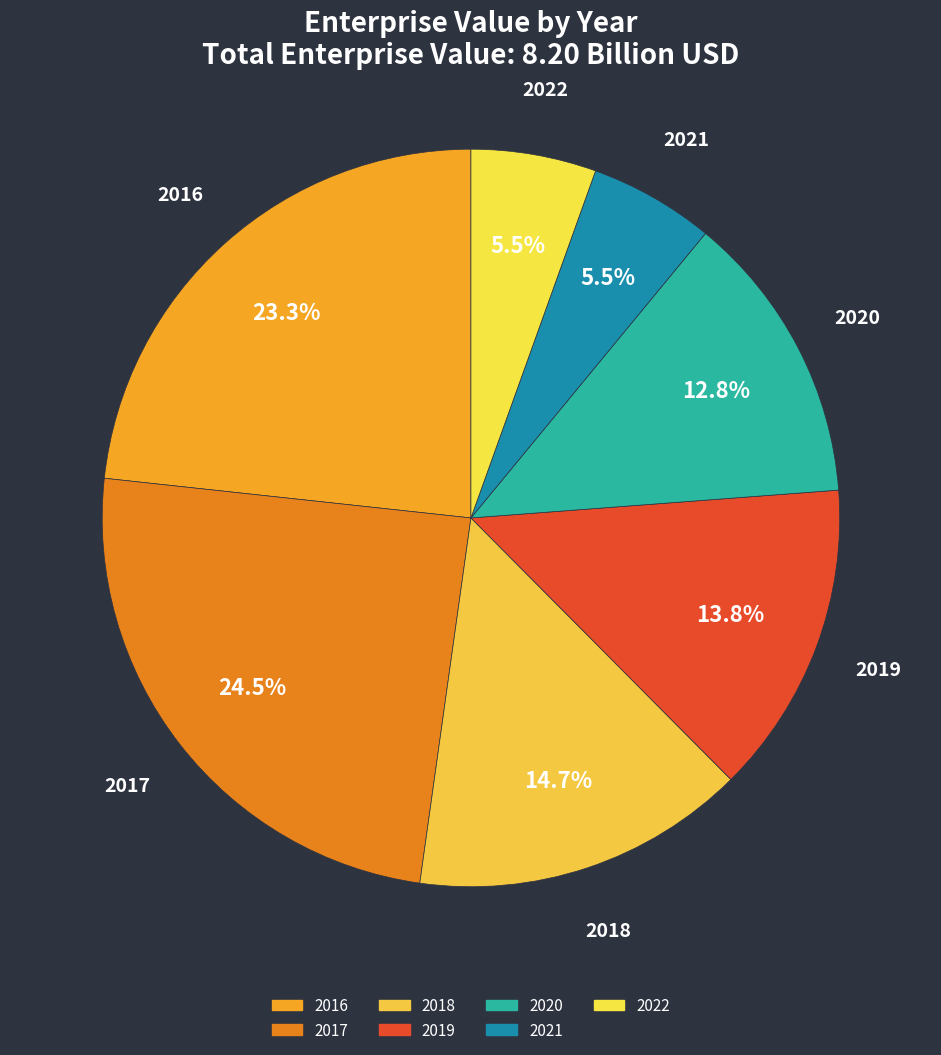

How many slices are in this pie chart?

7